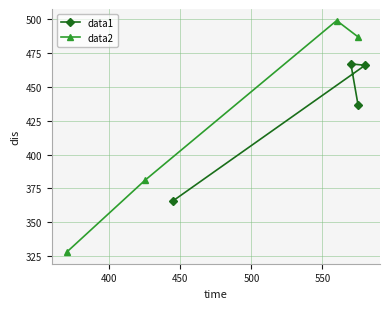

Is this an area chart (filled region under the line)?

No